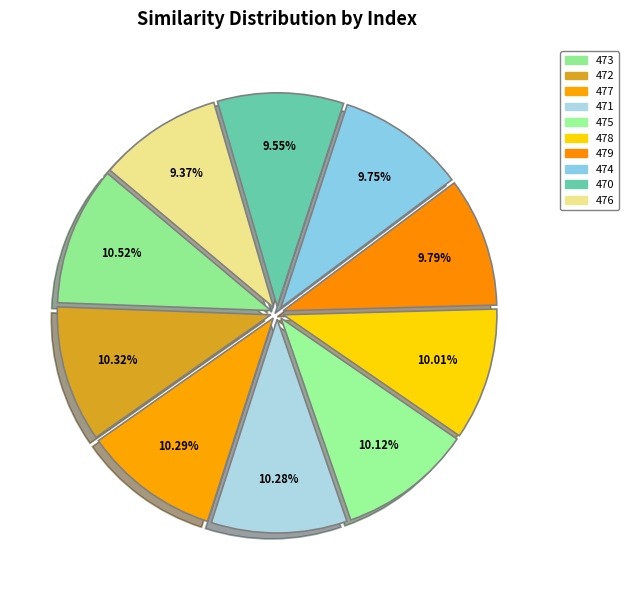

Does 470 represent more than half of the total?

No